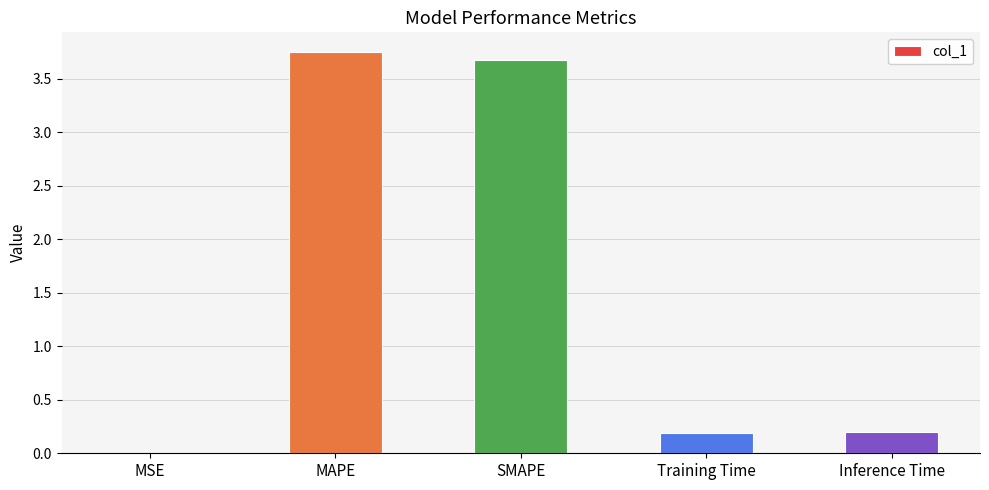

What is the sum of the values at Inference Time and SMAPE?

3.9